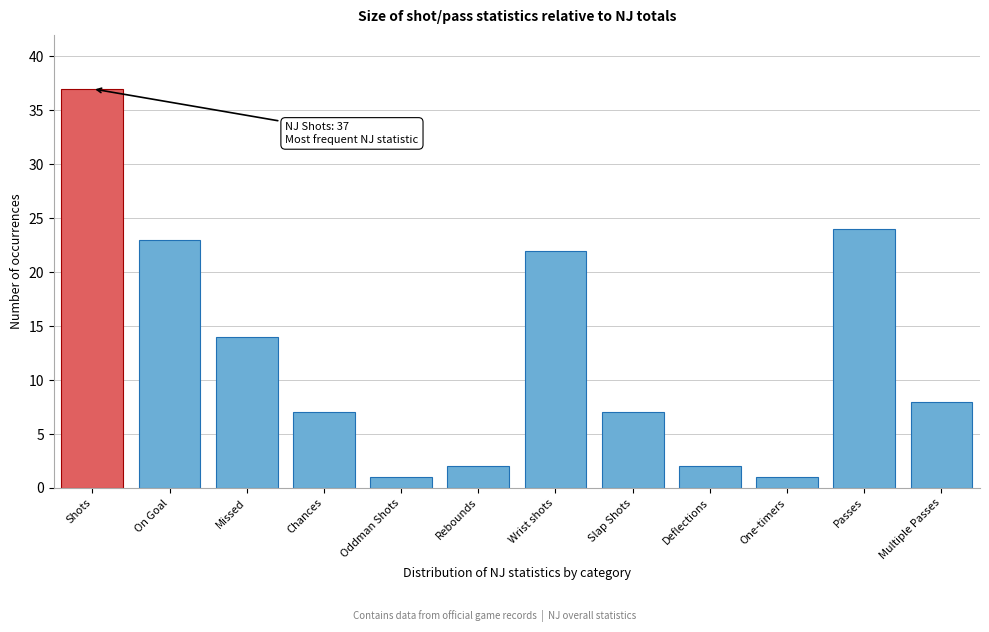

Reading left to right, what are all the values shown in this chart?

Shots=37	On Goal=23	Missed=14	Chances=7	Oddman Shots=1	Rebounds=2	Wrist shots=22	Slap Shots=7	Deflections=2	One-timers=1	Passes=24	Multiple Passes=8